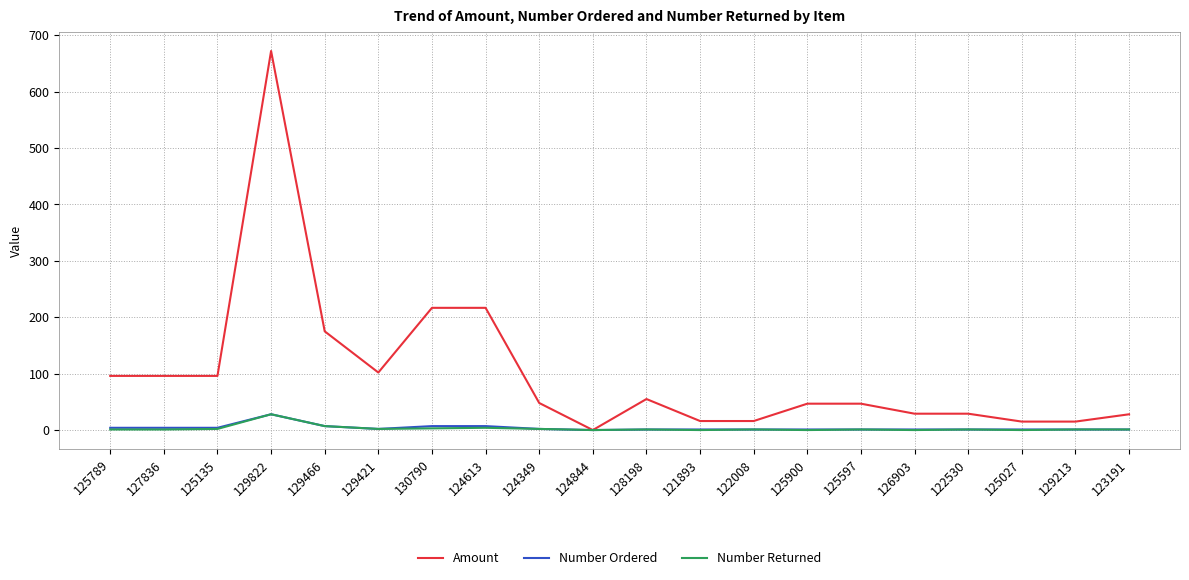

Between 125135 and 130790, which series saw the biggest shift?

Amount